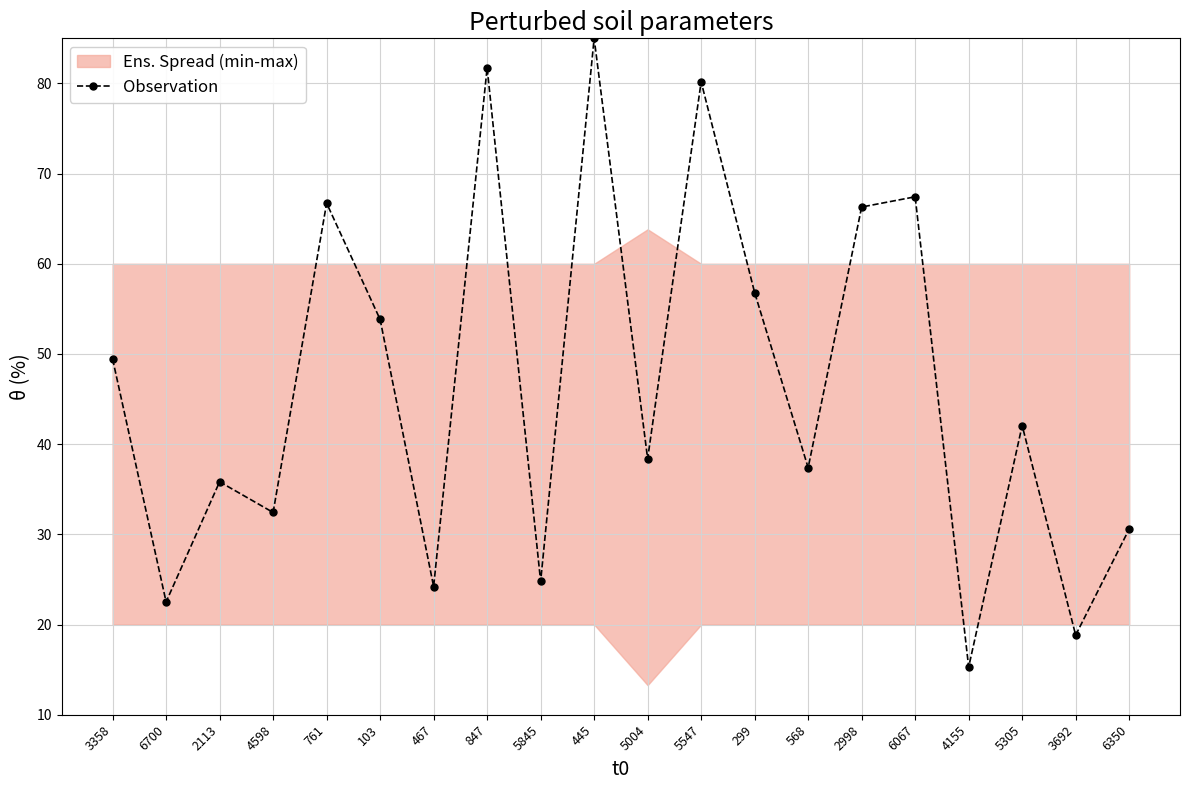

What is the minimum value shown in the chart?

15.3